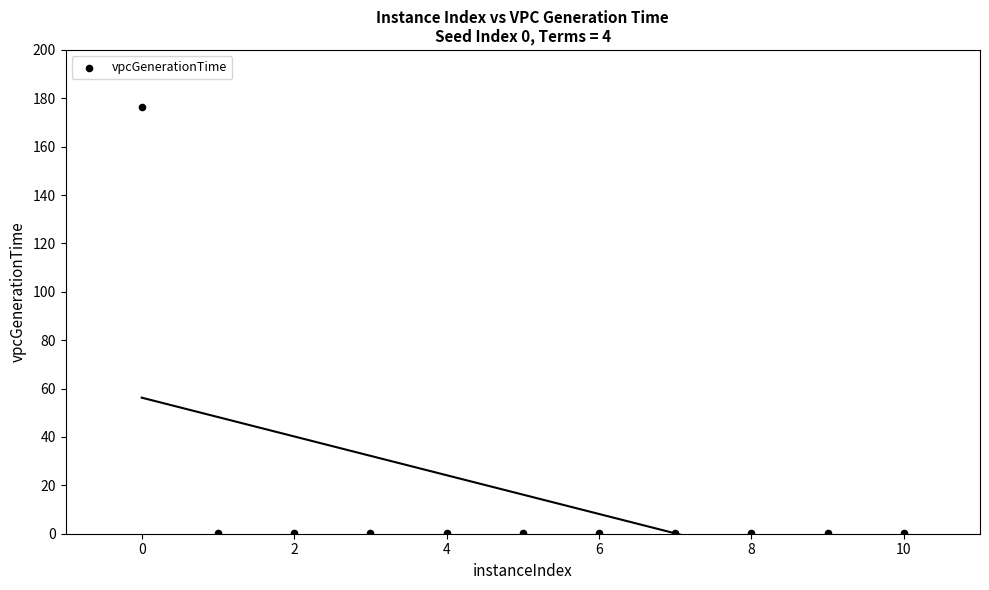

What is the average X value?

5.0